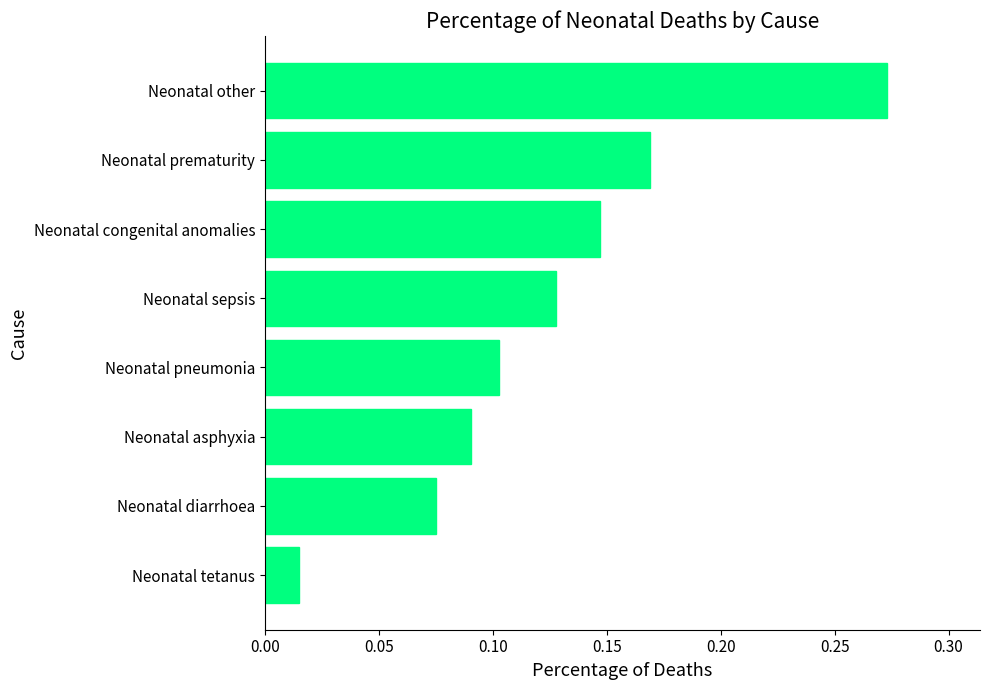

Which has a higher value, Neonatal pneumonia or Neonatal tetanus?

Neonatal pneumonia